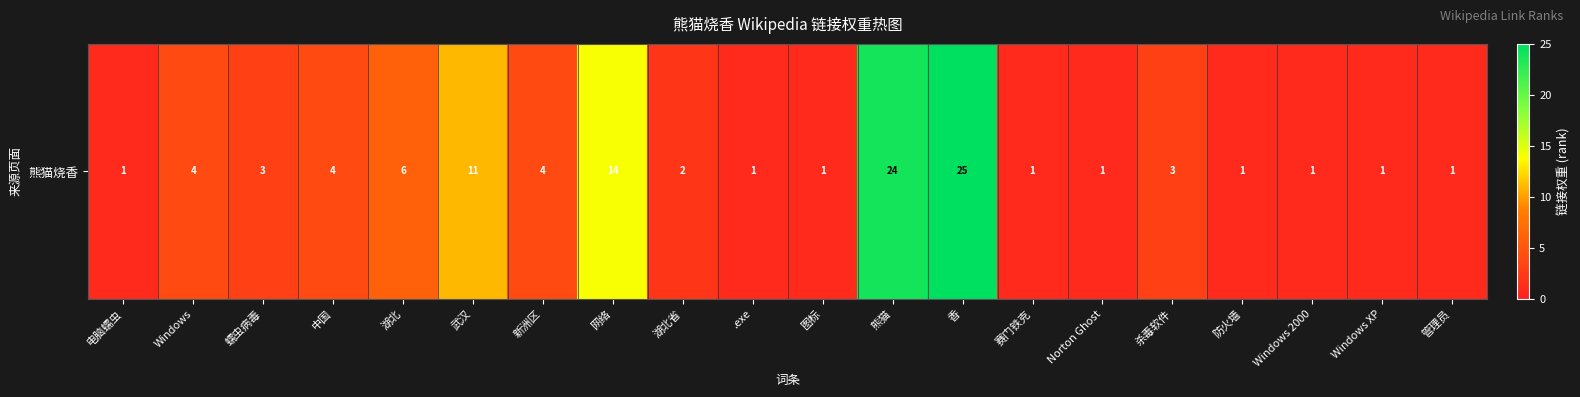

The chart shows a value of 24 at 熊猫. True or false?

True